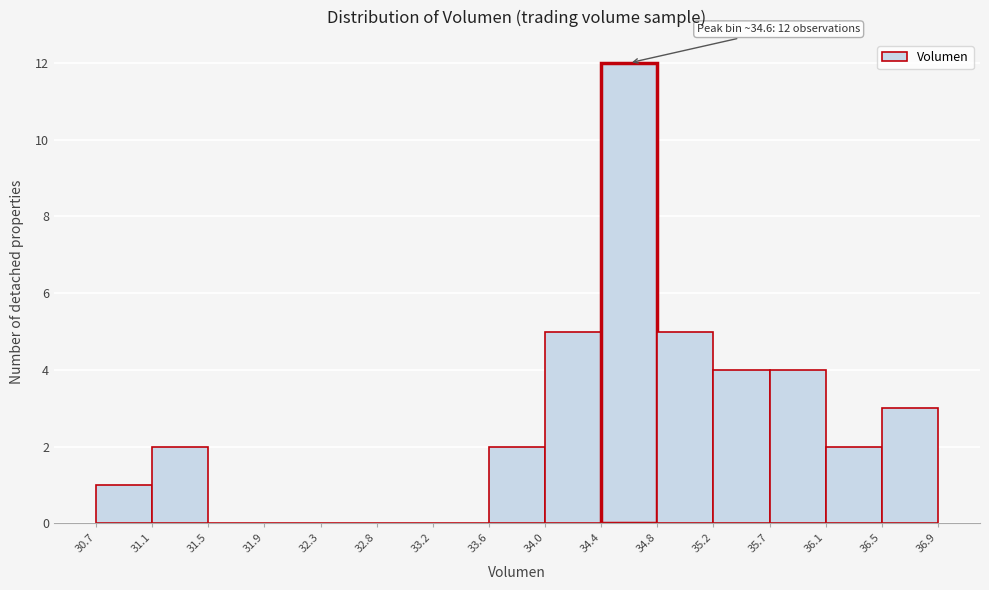

Which range on the x-axis has the tallest bar?

34.4 to 34.8